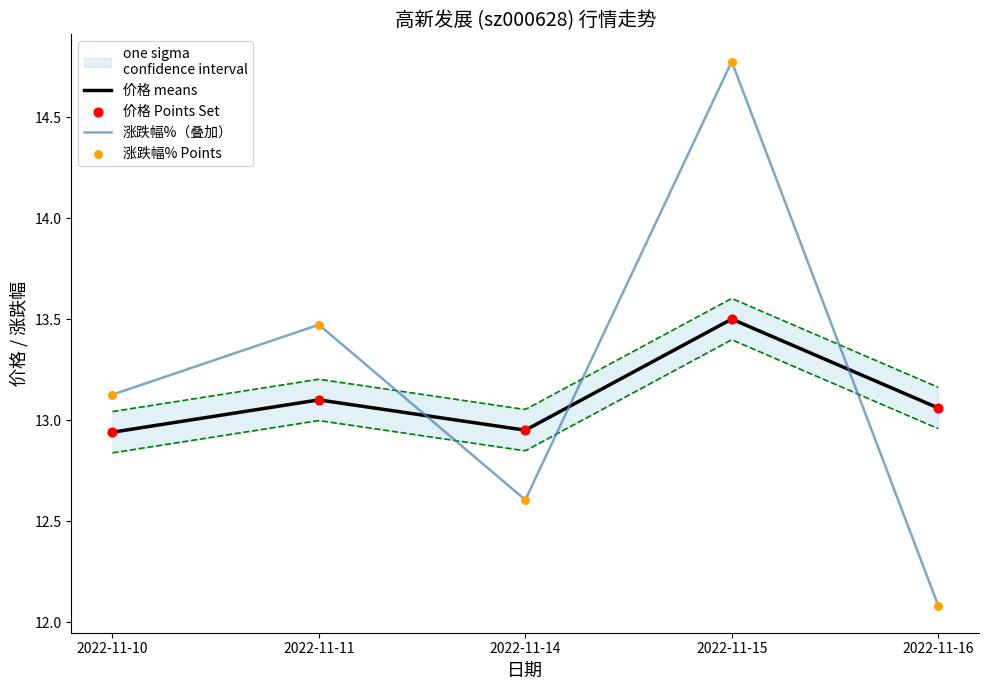

What are all the series names shown in the legend?

价格, 涨跌幅%